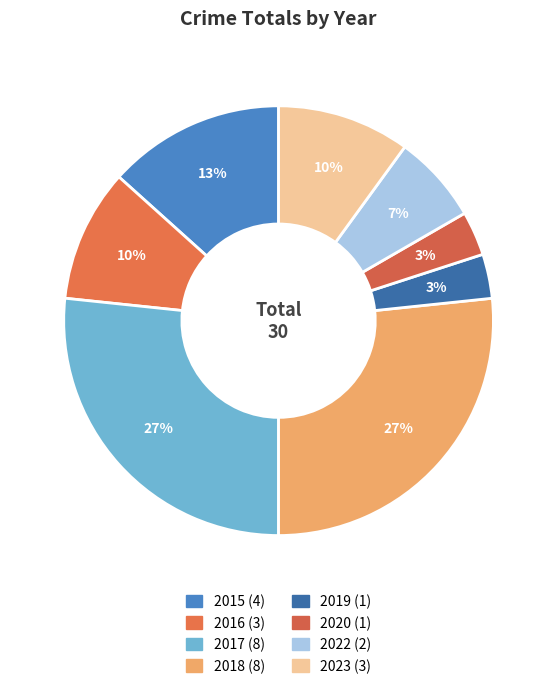

To the nearest percent, what is the difference between the 2015 and 2017 slice percentages?

13%